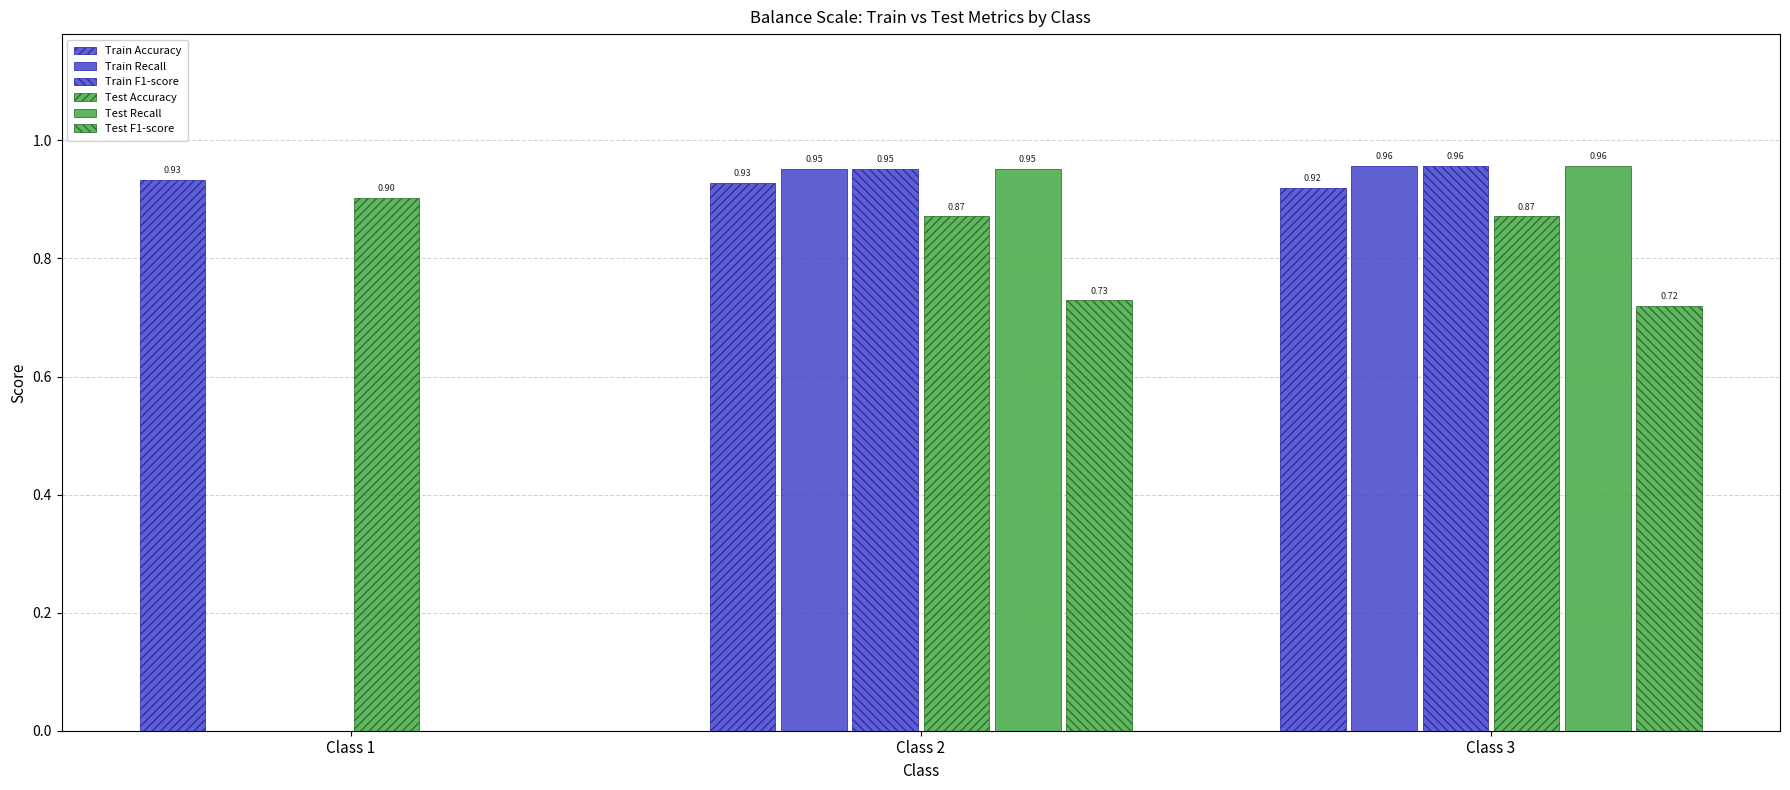

At Class 2, list the series in order from smallest to largest.

Test F1-score, Test Accuracy, Train Accuracy, Train Recall, Train F1-score, Test Recall